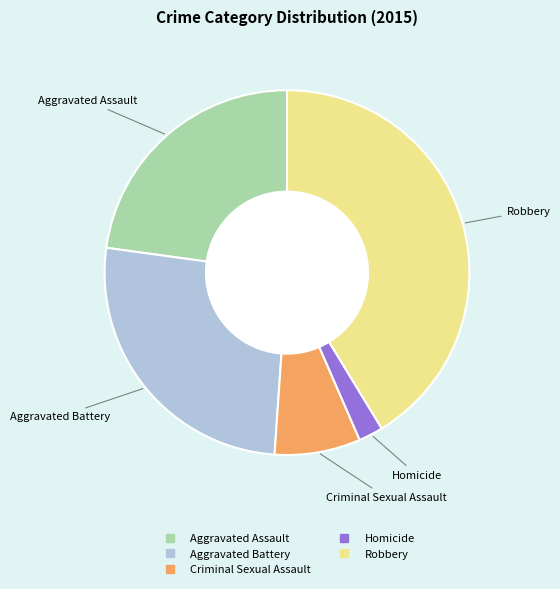

Is there any slice that represents more than half of the pie?

No